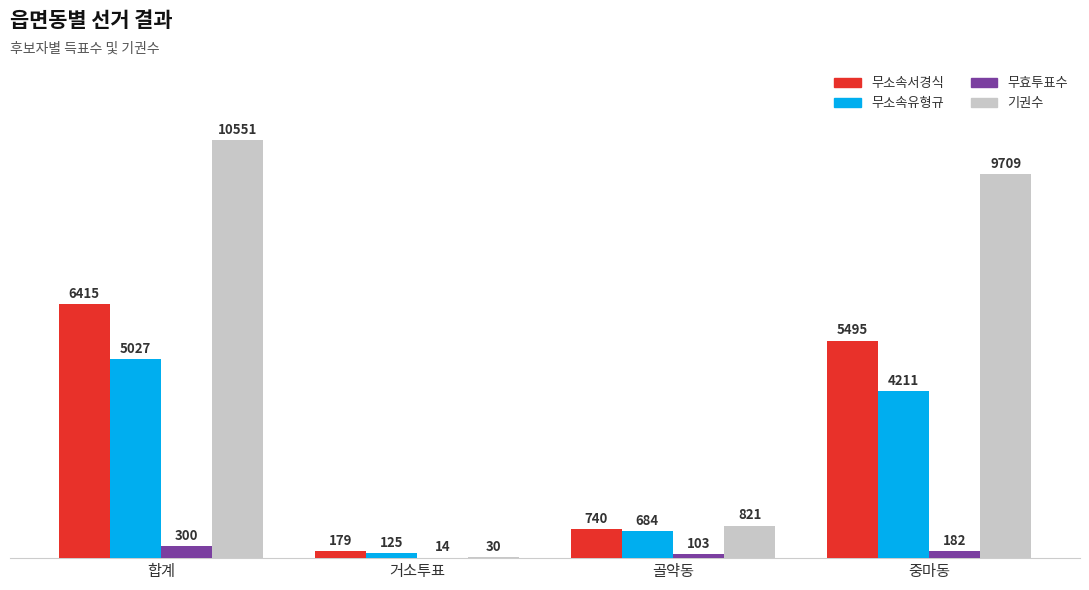

What is the difference between the 무소속유형규 values at 거소투표 and 중마동?

4086